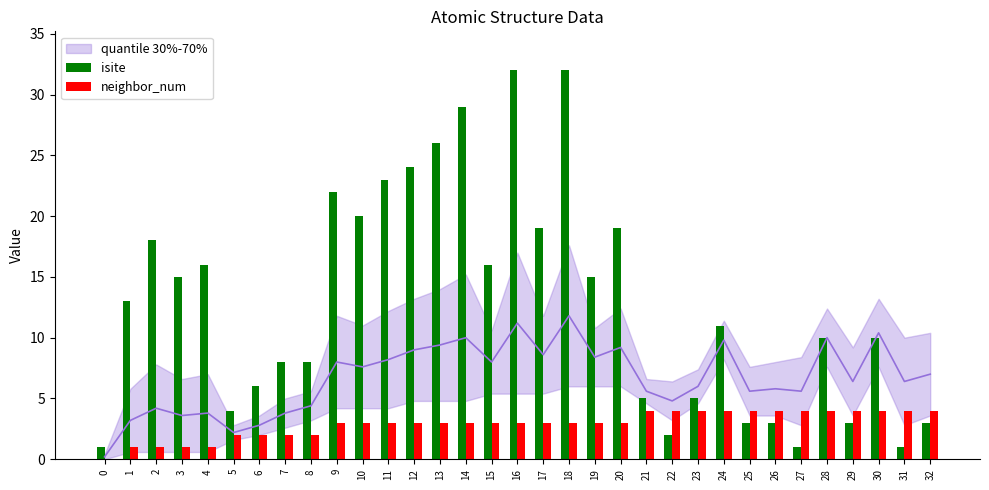

The neighbor_num series shows 2 at 2. True or false?

False